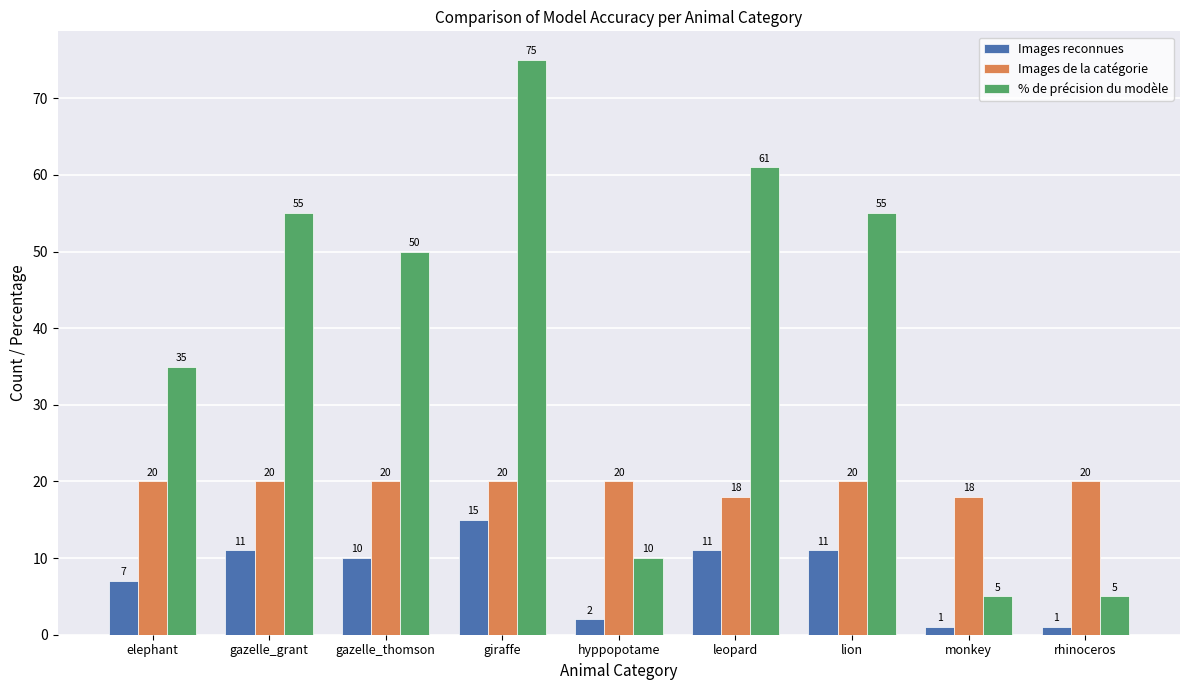

Reading right to left, extract all data points from this chart.

Images reconnues: 1	1	11	11	2	15	10	11	7
Images de la catégorie: 20	18	20	18	20	20	20	20	20
% de précision du modèle: 5	5	55	61	10	75	50	55	35